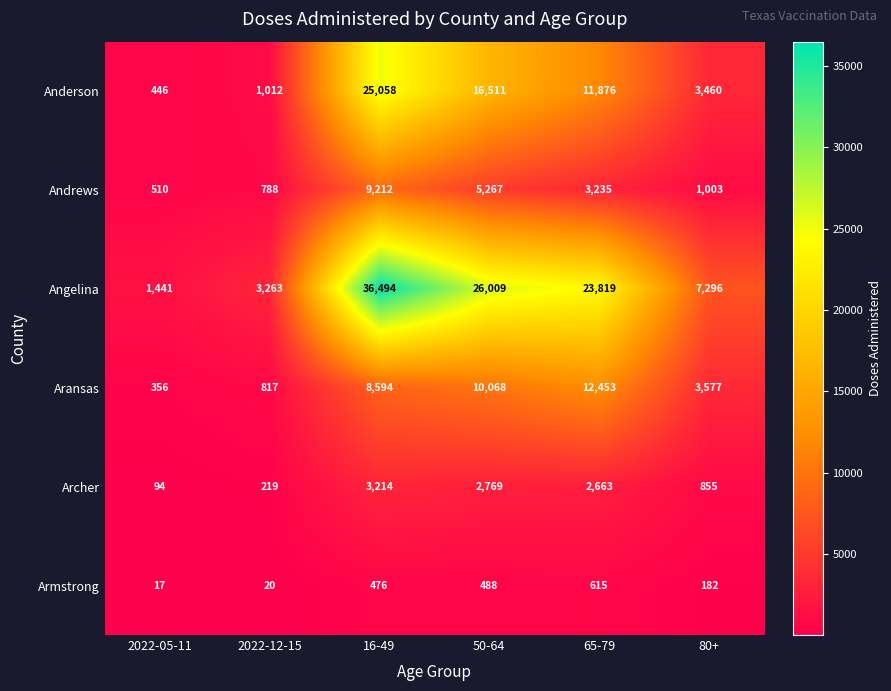

True or false: Angelina has a value of 36494 at 16-49.

True